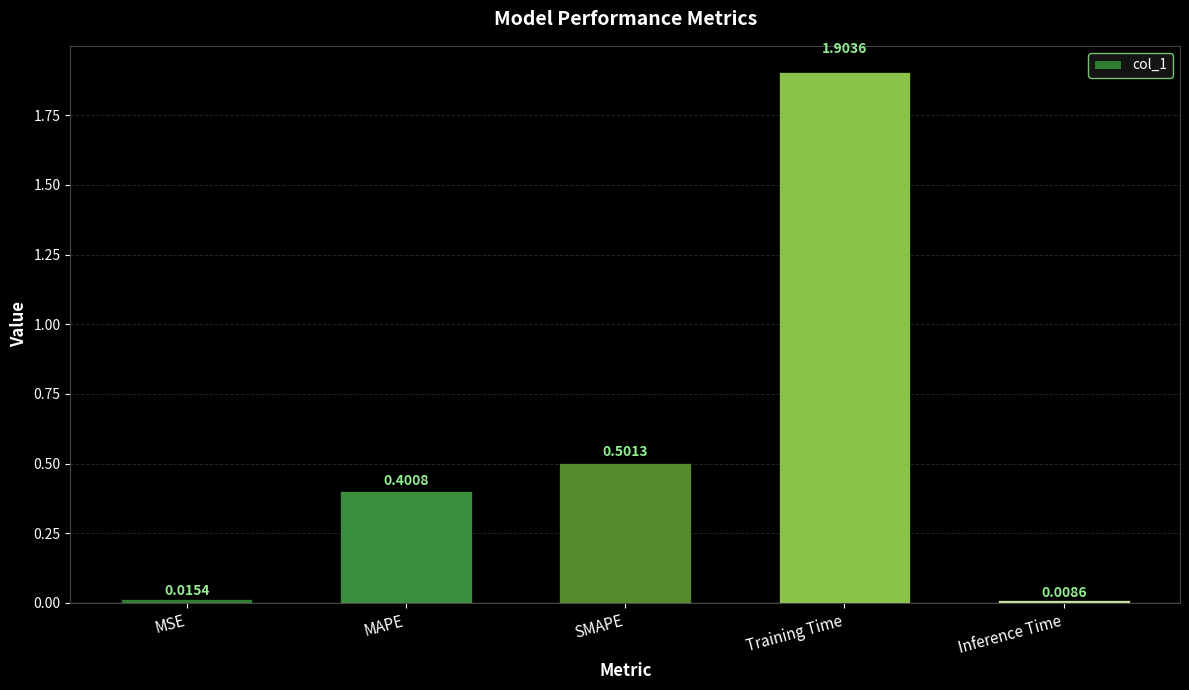

What is the label of the 3rd bar from the left?

SMAPE